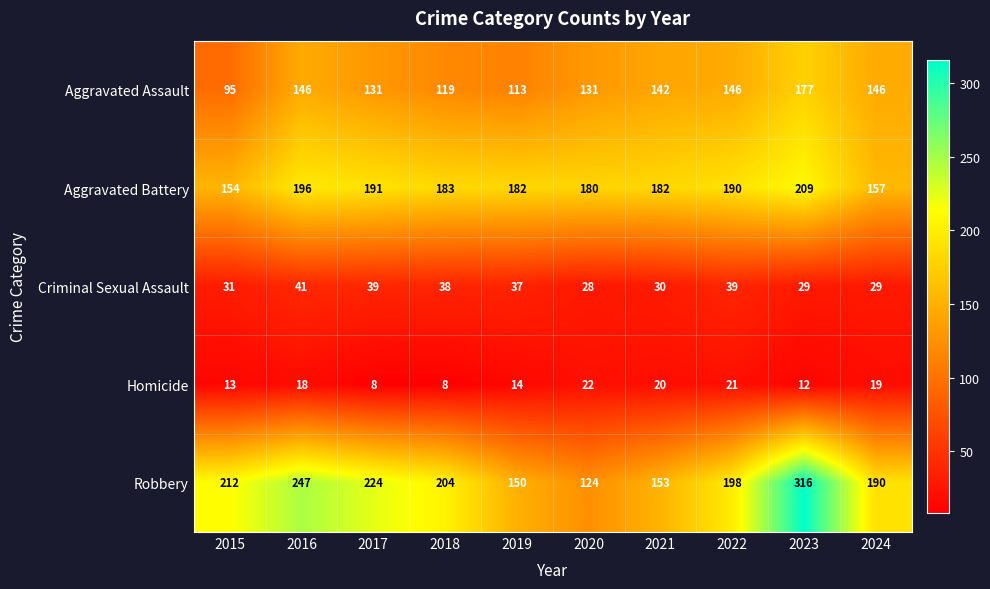

At how many categories does at least one series exceed 231?

2